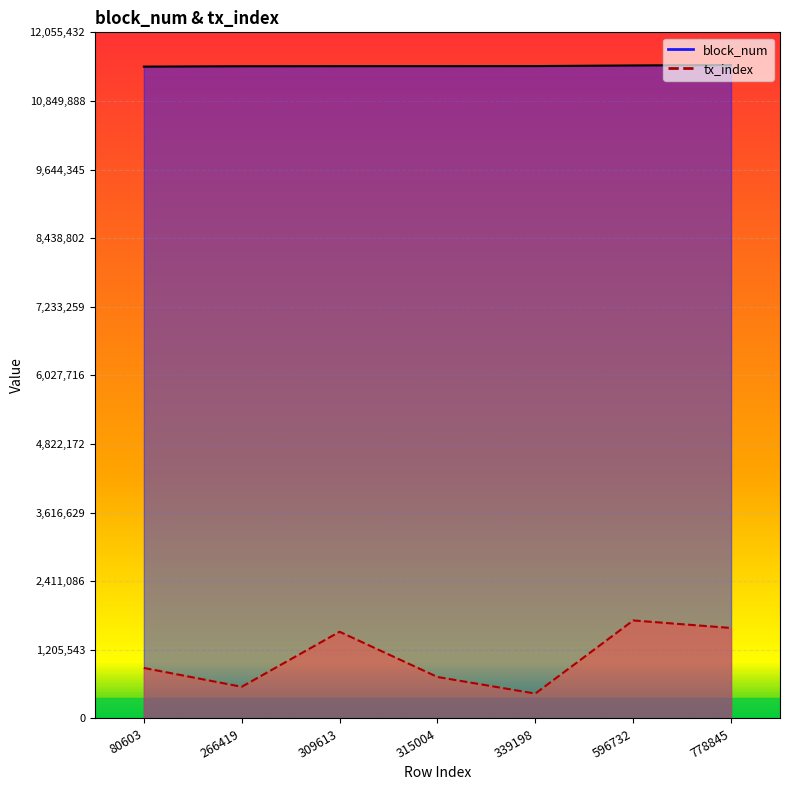

True or false: block_num has more than 1 points higher than both neighbors.

False